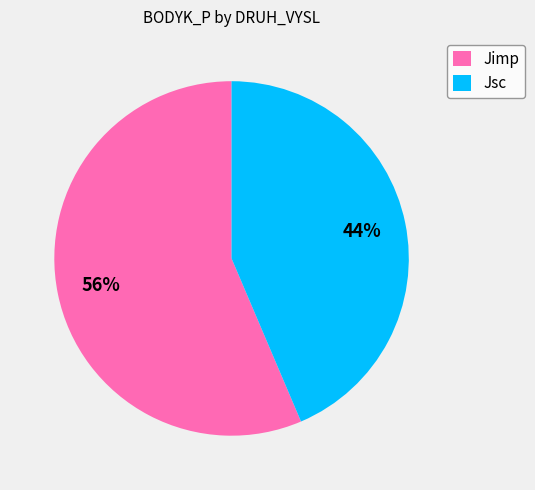

The Jimp slice represents 56% of the pie. True or false?

True